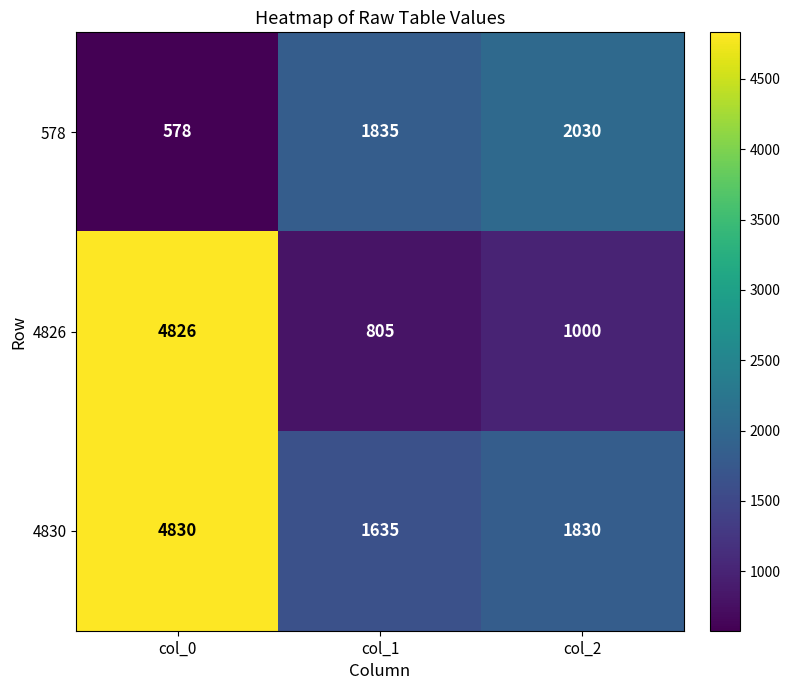

At which category is the sum across all series the highest?

col_0